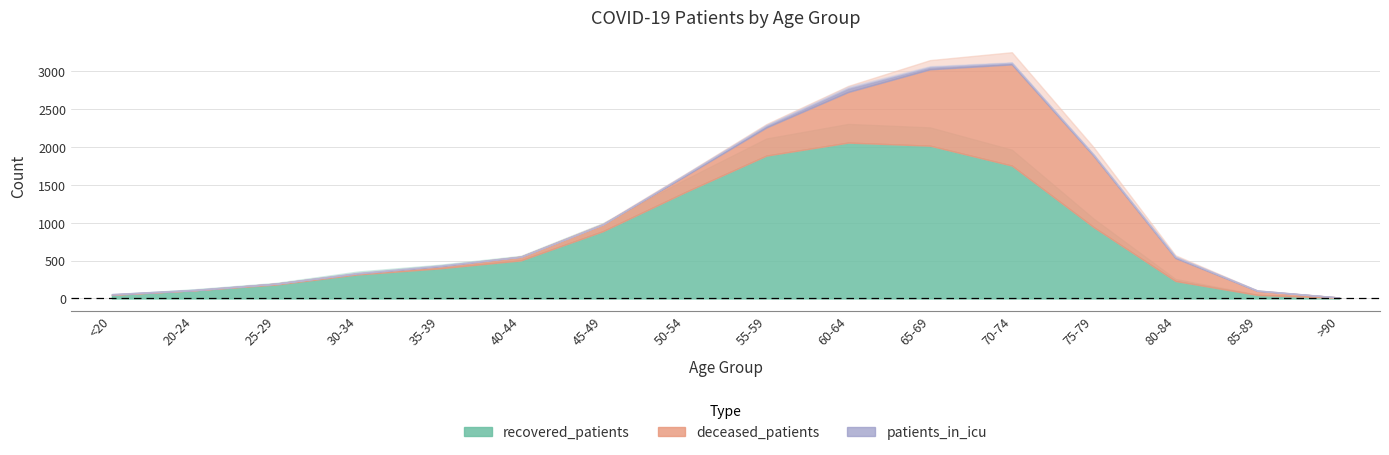

What is the sum of all recovered_patients values?

12791